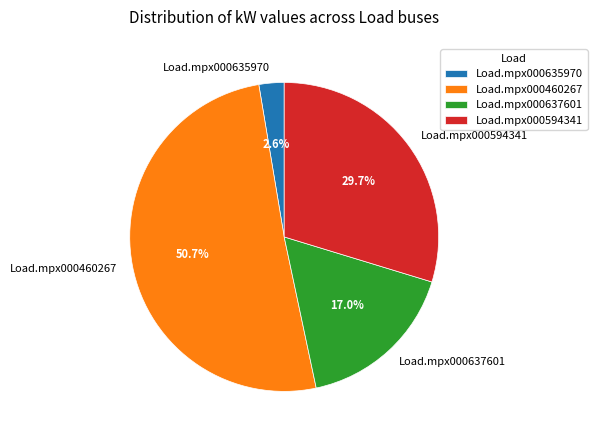

Which category has the smallest portion of the pie?

Load.mpx000635970